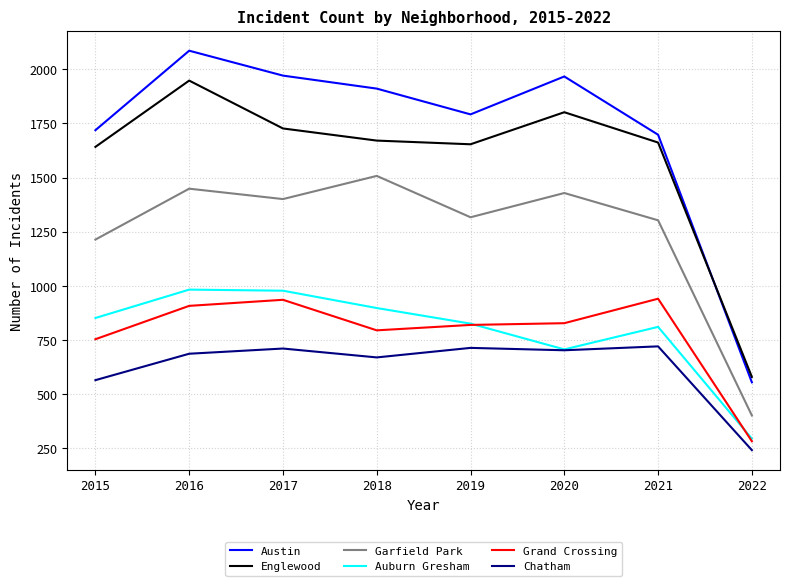

Read the Garfield Park value at 2017.

1401